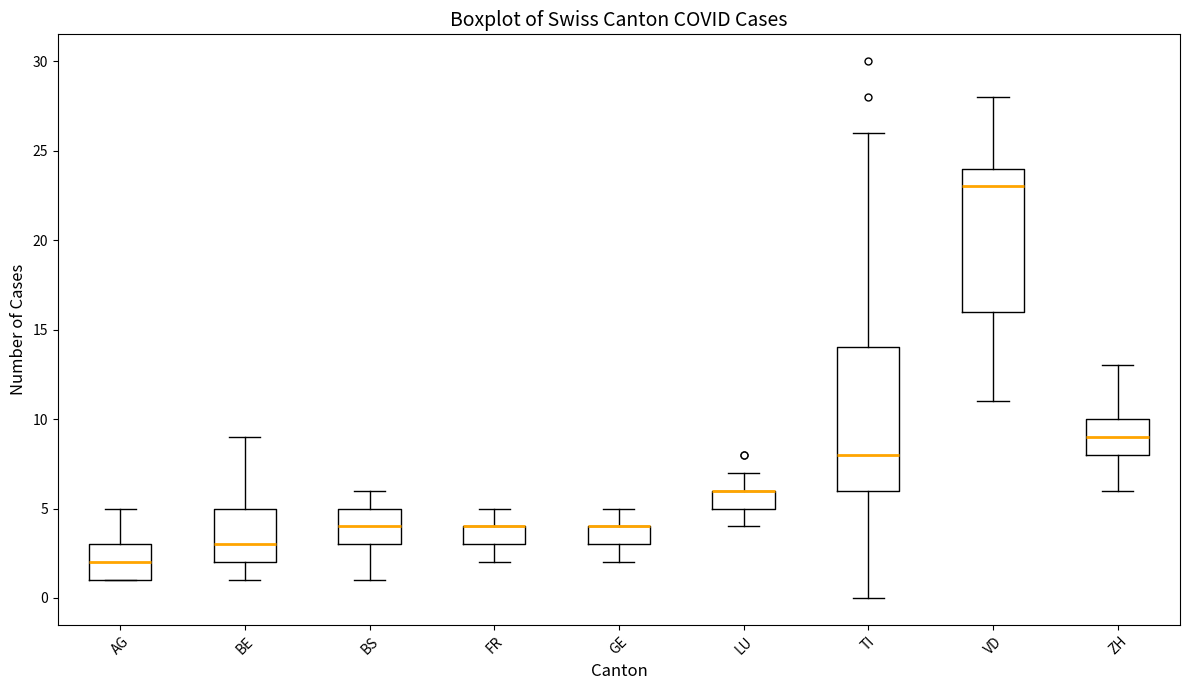

Reading left to right, read every box against the y-axis: the position of its median line, the range the box covers, and the ends of its whiskers. The values are not printed on the chart, so give them approximately, as read against the axis.

AG: median 2, box 1 to 3, whiskers 1 to 5
BE: median 3, box 2 to 5, whiskers 1 to 9
BS: median 4, box 3 to 5, whiskers 1 to 6
FR: median 4 (drawn on the box's upper edge), box 3 to 4, whiskers 2 to 5
GE: median 4 (drawn on the box's upper edge), box 3 to 4, whiskers 2 to 5
LU: median 6 (drawn on the box's upper edge), box 5 to 6, whiskers 4 to 7
TI: median 8, box 6 to 14, whiskers 0 to 26
VD: median 23, box 16 to 24, whiskers 11 to 28
ZH: median 9, box 8 to 10, whiskers 6 to 13